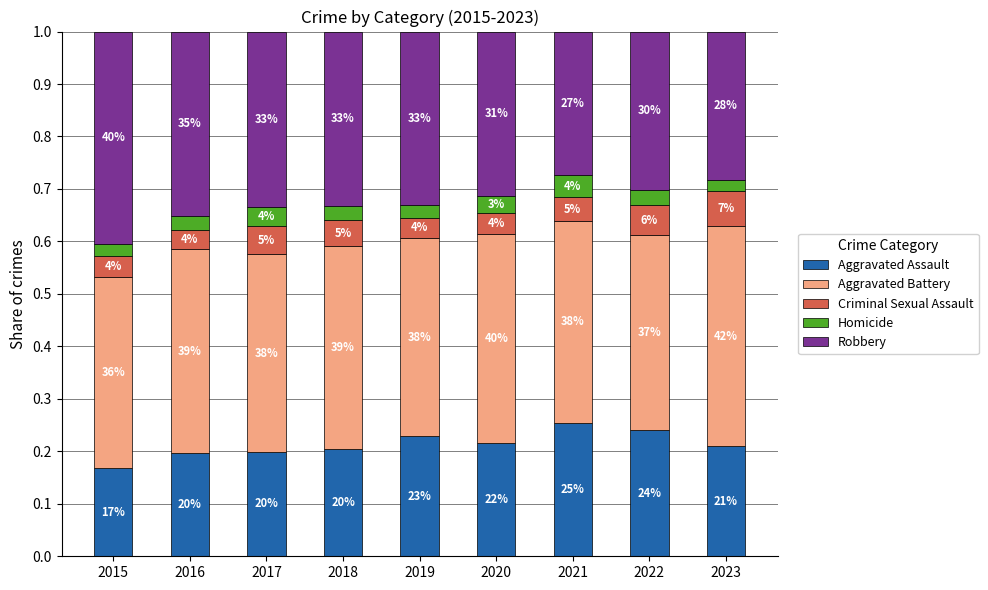

Which series has the widest spread of values?

Robbery